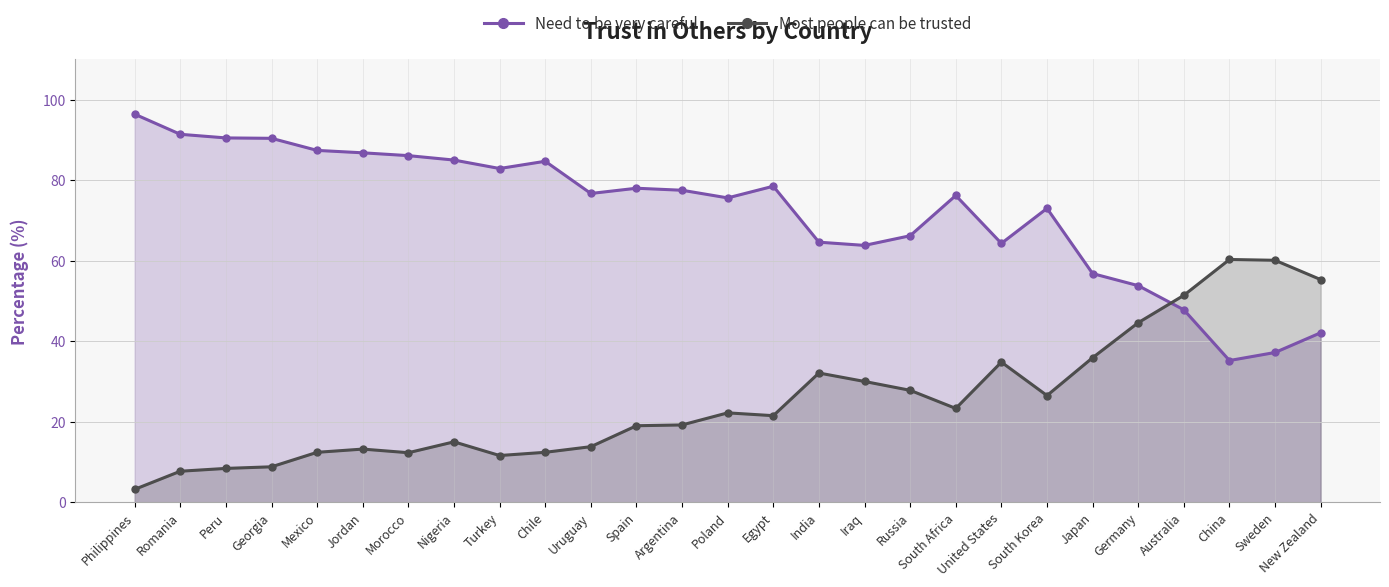

At which category does the chart reach its minimum across all series?

Philippines